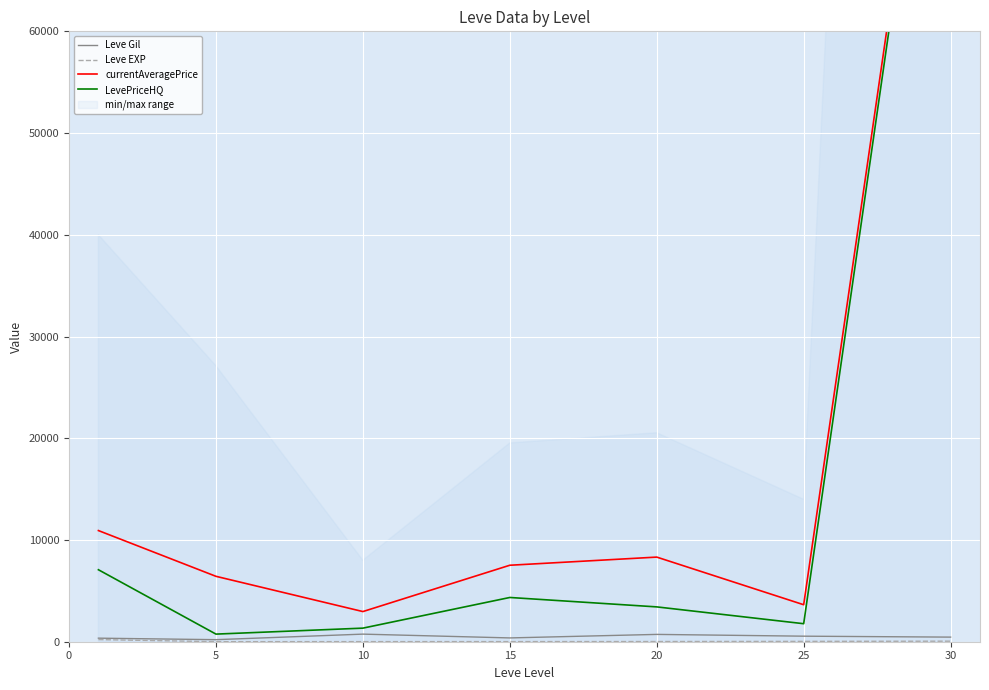

What is the minimum value for Leve Gil?

201.7